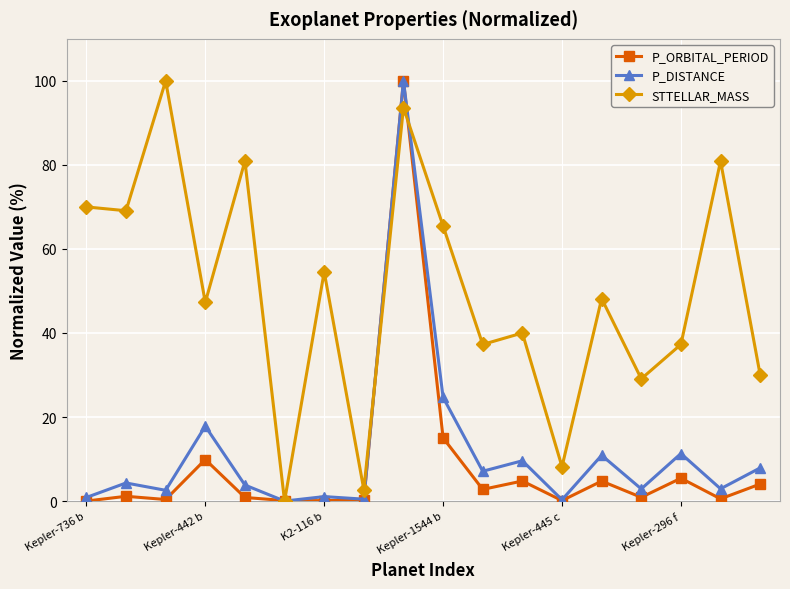

What is the value of the STTELLAR_MASS point at the 14th from the left?

48.2